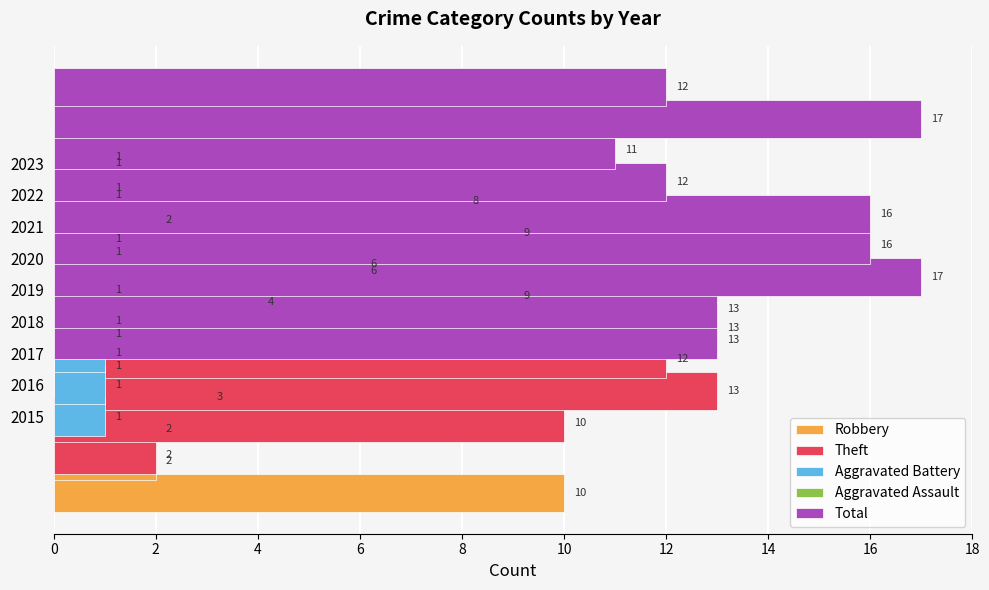

Is it true that Aggravated Assault equals 0 at 2017?

True